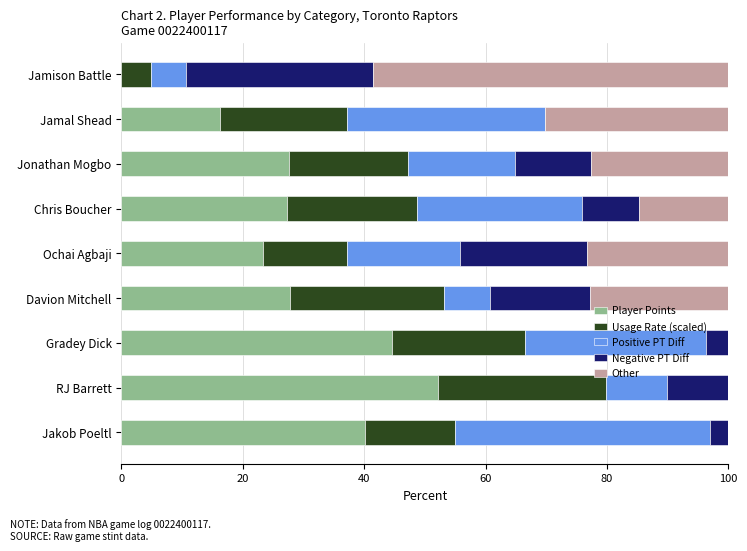

The value of Player Points at RJ Barrett is 52.2. True or false?

True